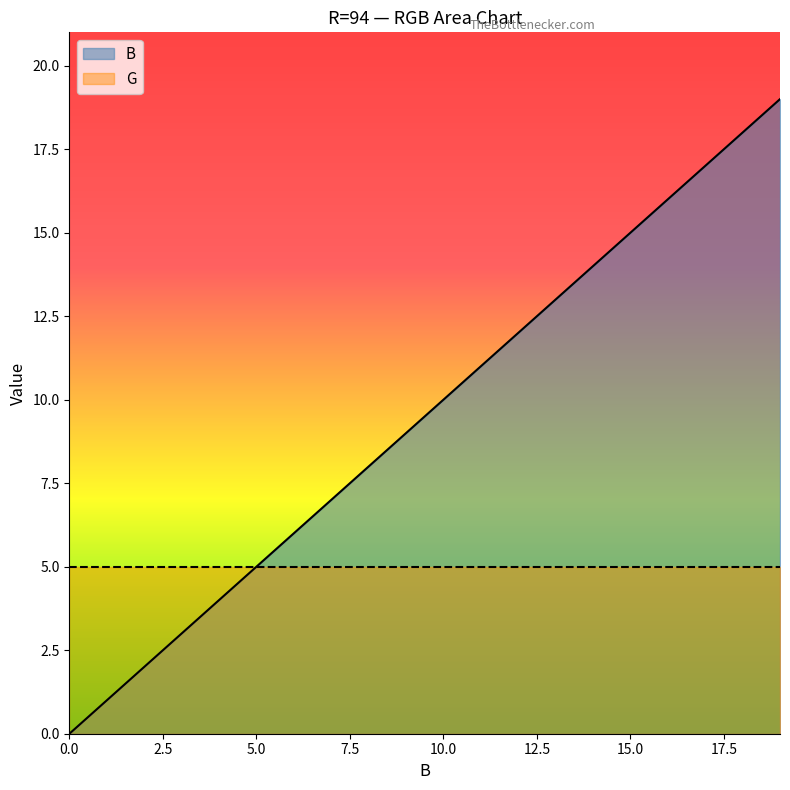

What is the change in value from 10 to 11?

+1